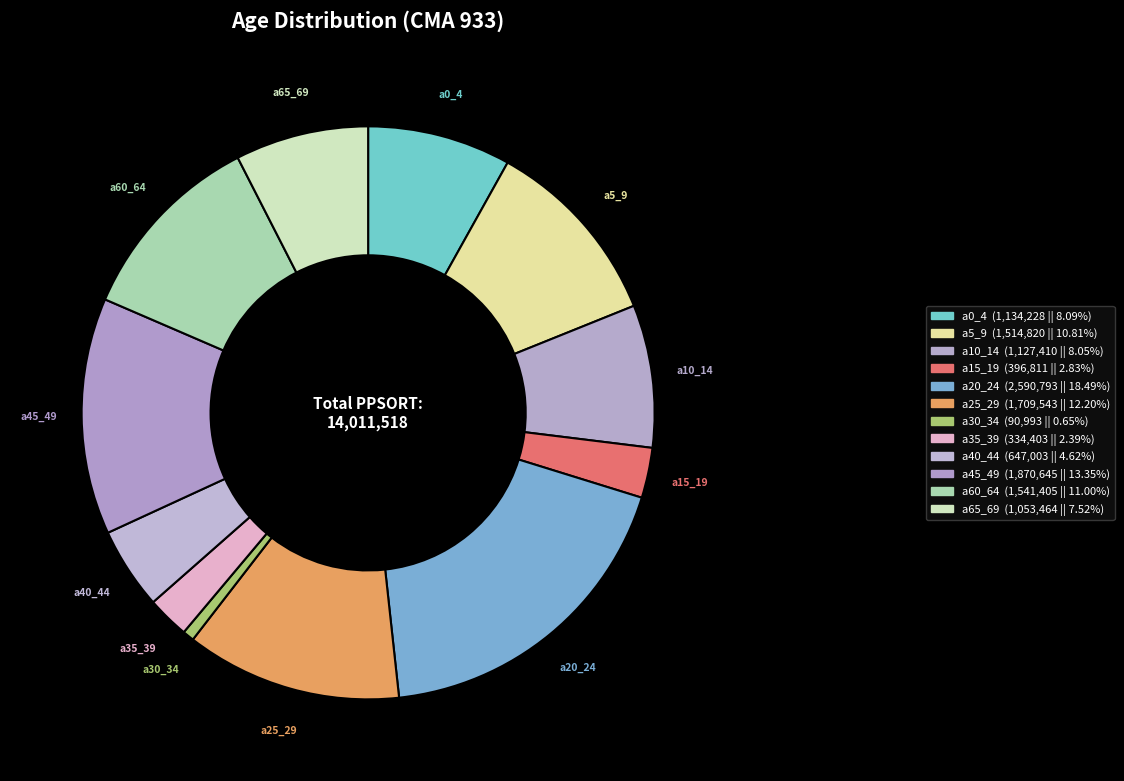

Is it true that a40_44 is 11% of the pie?

False